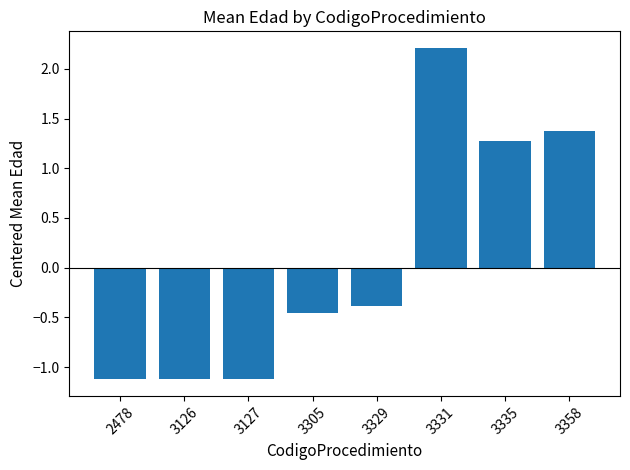

What is the change in value from 2478 to 3335?

+2.4